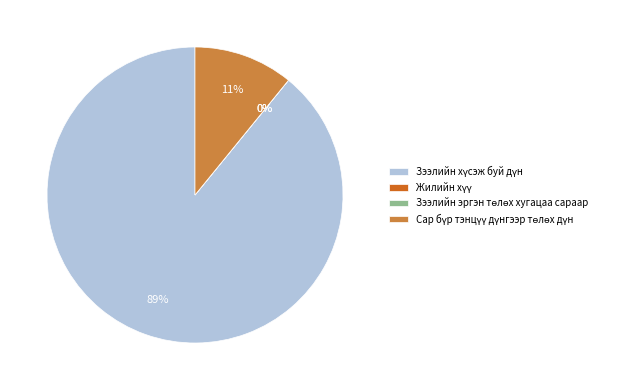

Is there a majority slice in this chart?

Yes